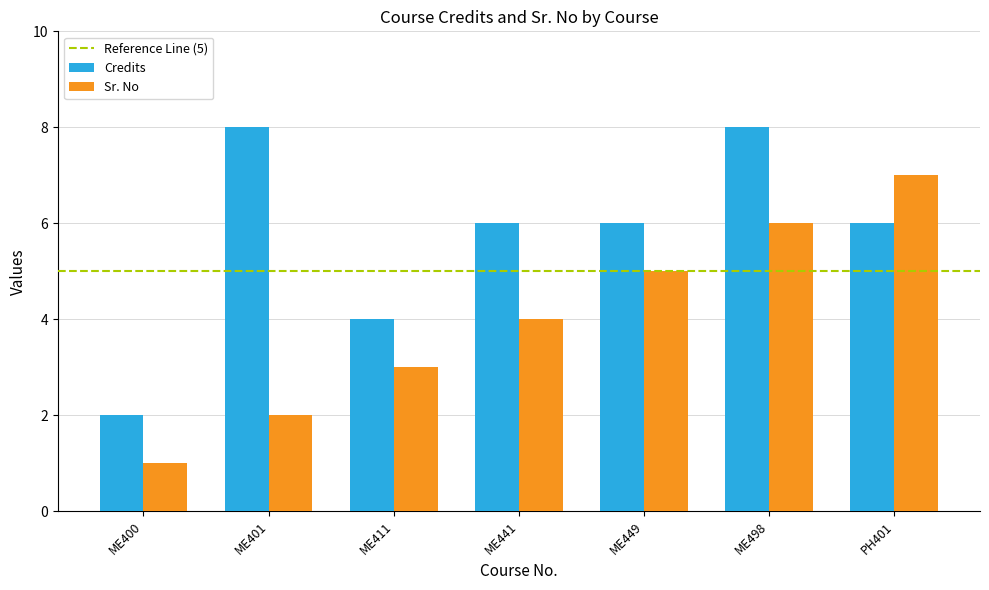

Which series has the largest total across all categories?

Credits